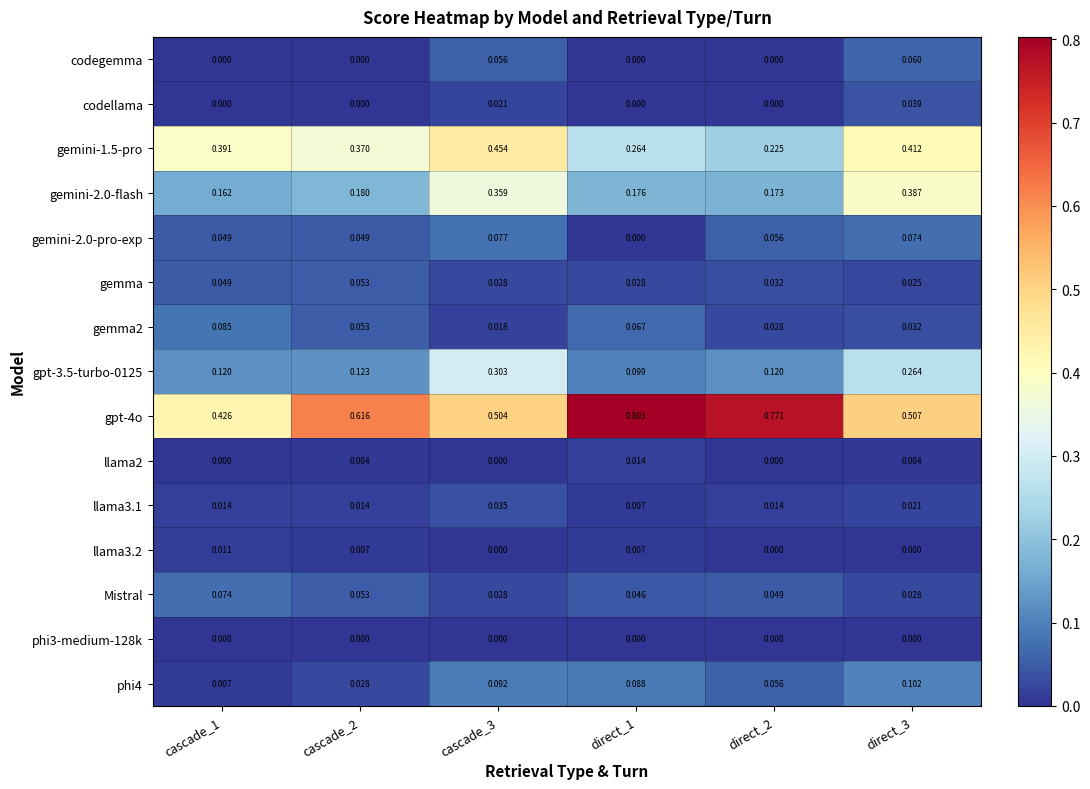

Between cascade_1 and direct_2, which series saw the biggest shift?

gpt-4o